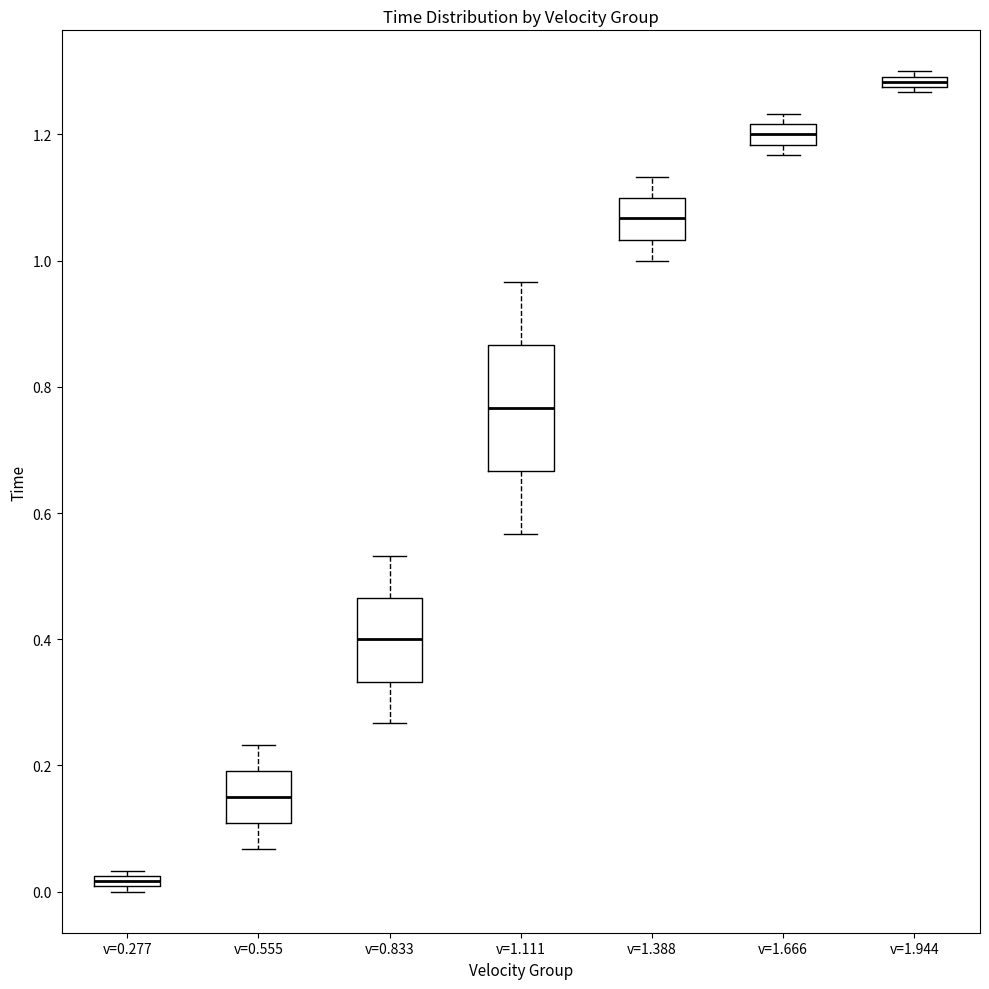

Where does the upper whisker of the box for v=1.388 end on the y-axis? The values are not printed on the chart, so give them approximately, as read against the axis.

1.14